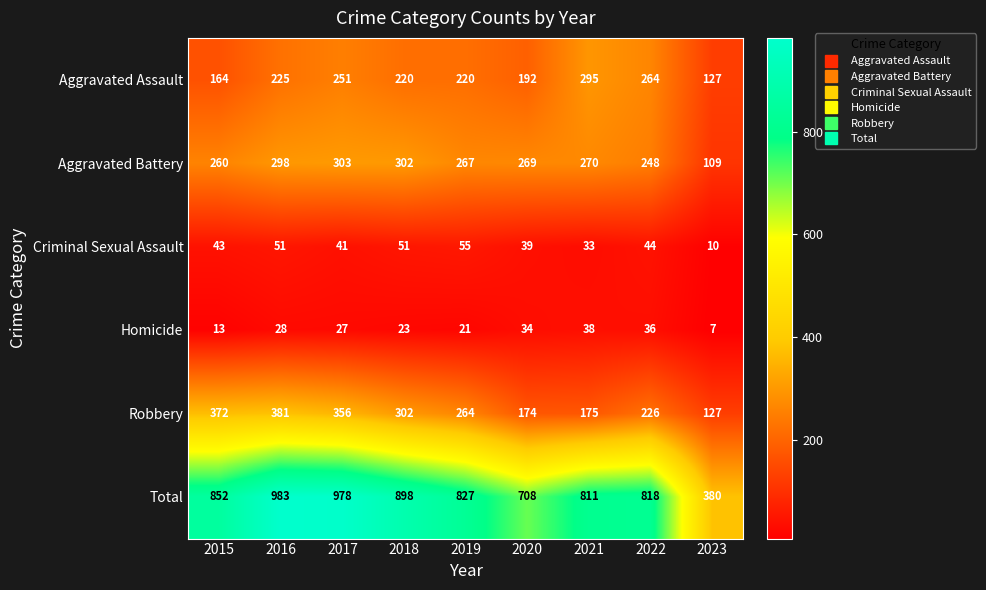

List the series in order of their peak value, highest first.

Total, Robbery, Aggravated Battery, Aggravated Assault, Criminal Sexual Assault, Homicide